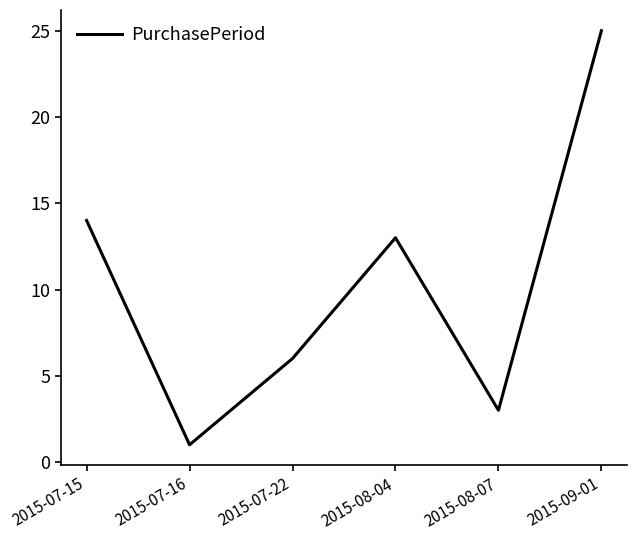

What is the change in value from 2015-08-04 to 2015-09-01?

+12